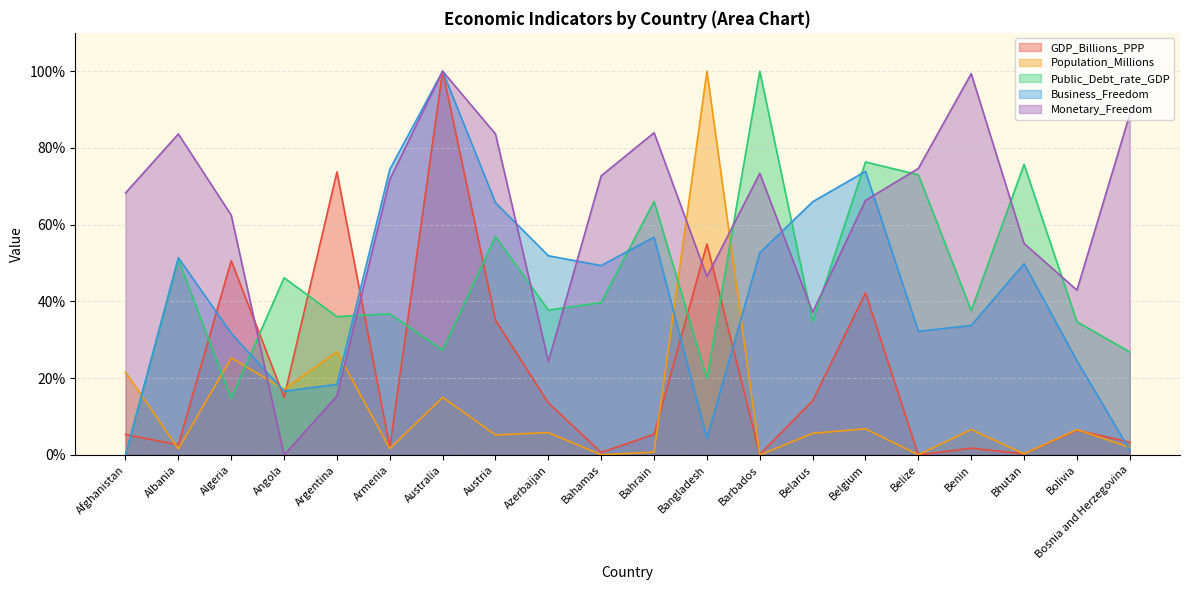

What is the label of the 9th point from the left?

Azerbaijan